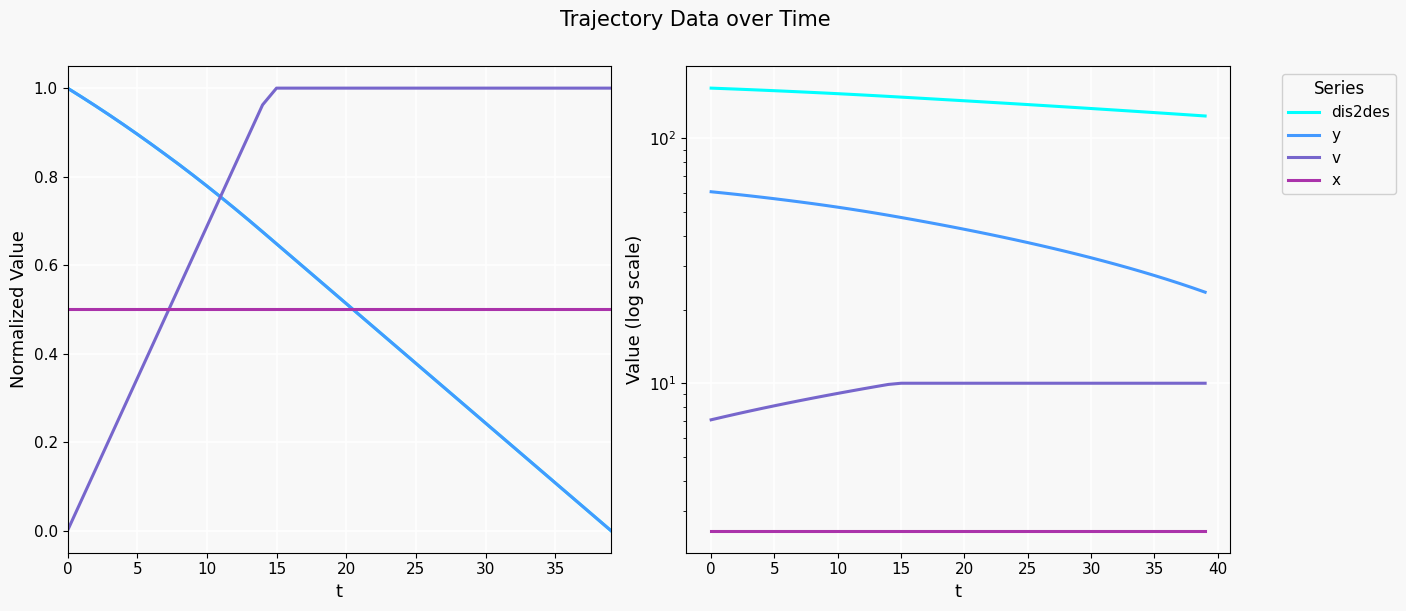

What is the value of the x point at the 1st from the left?

2.5